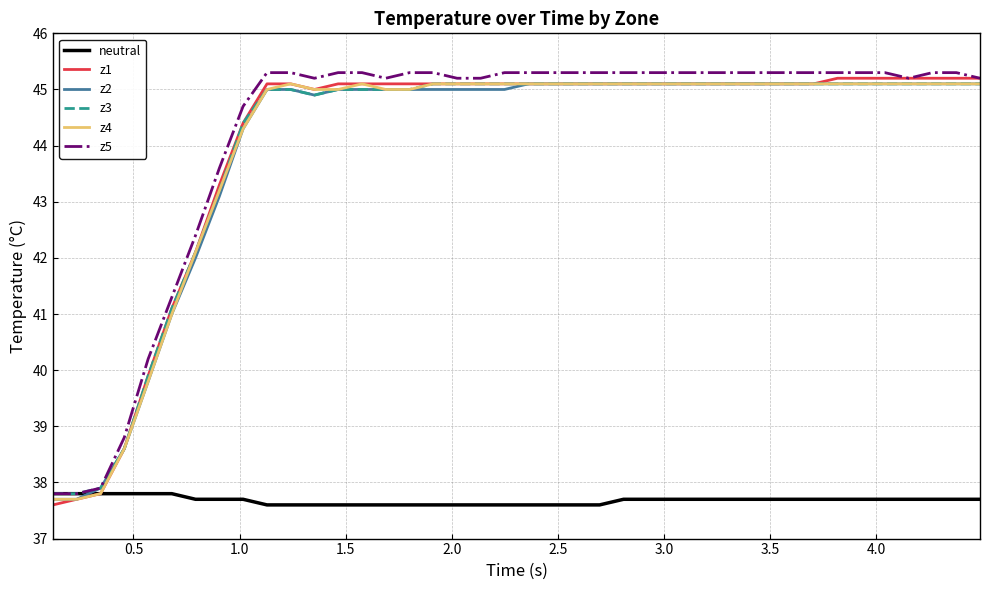

Which series has the largest range (max minus min)?

z1